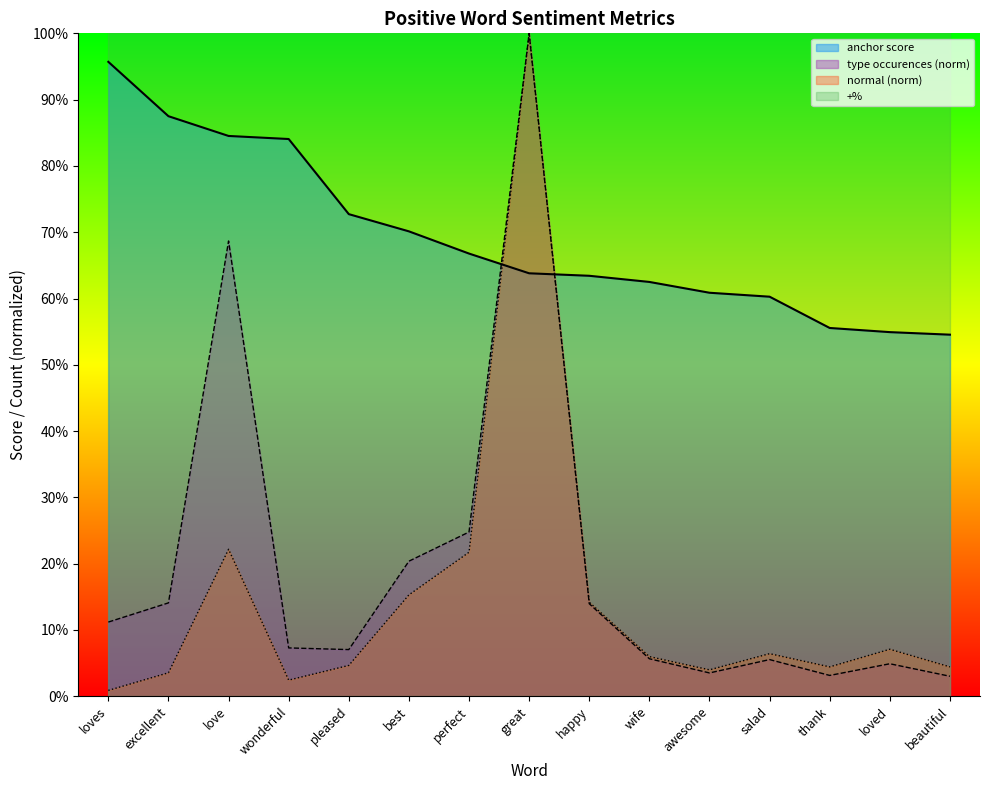

What is the label of the 7th point from the left?

perfect